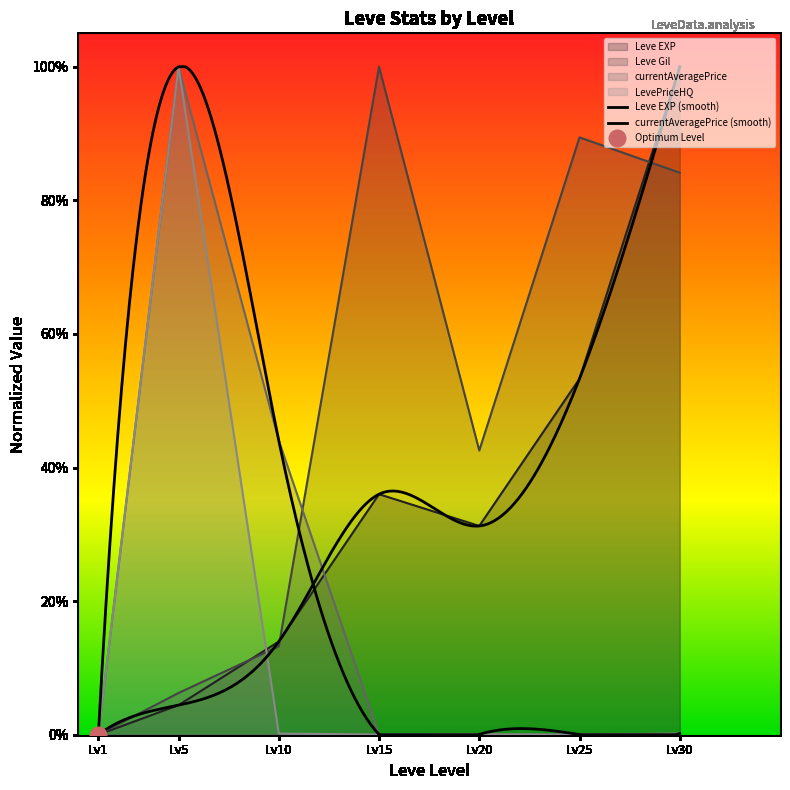

Which series ends up on top after the final intersection of LevePriceHQ and Leve Gil?

Leve Gil